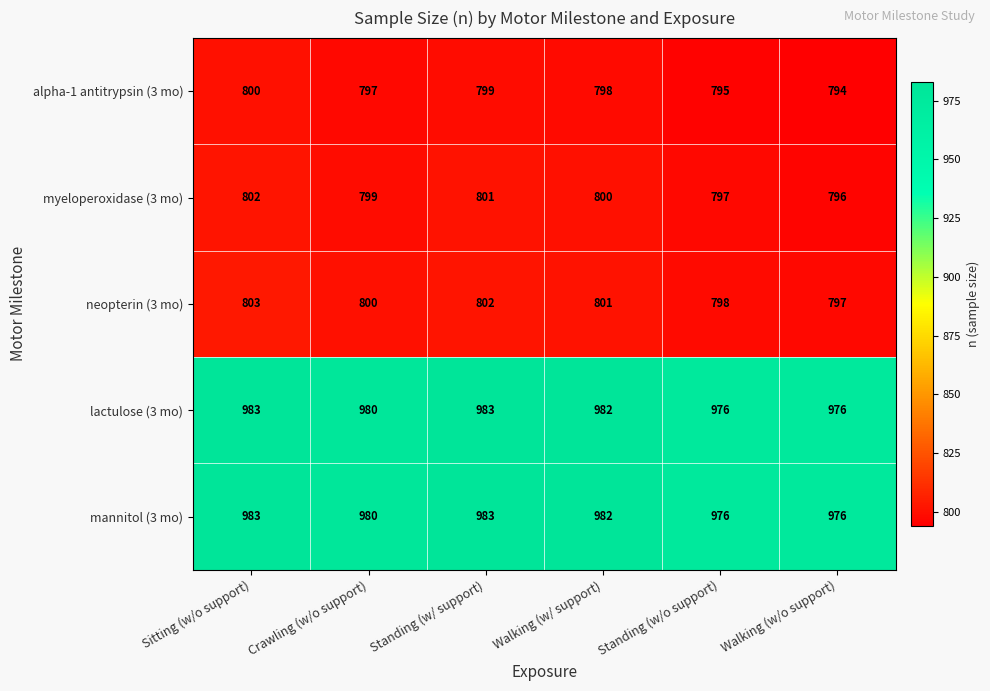

Where is neopterin (3 mo) nearest to the value 800?

Crawling (w/o support)